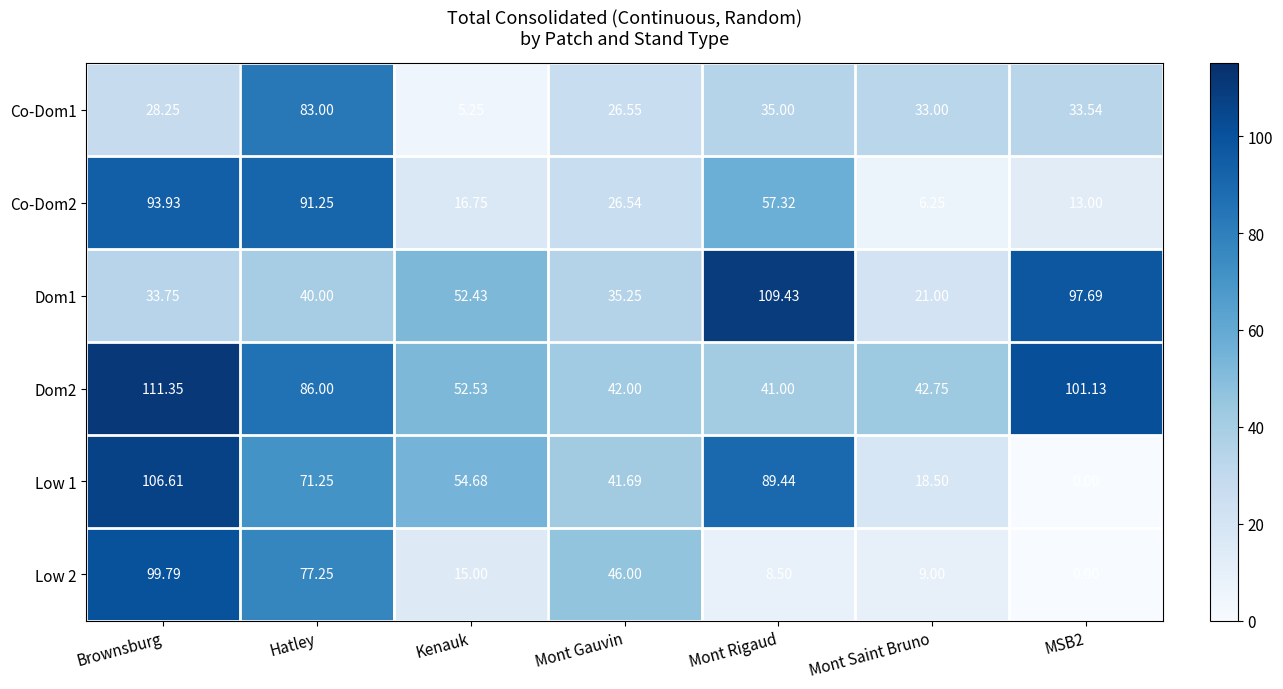

Where does the Dom2 series first go above 52?

Brownsburg